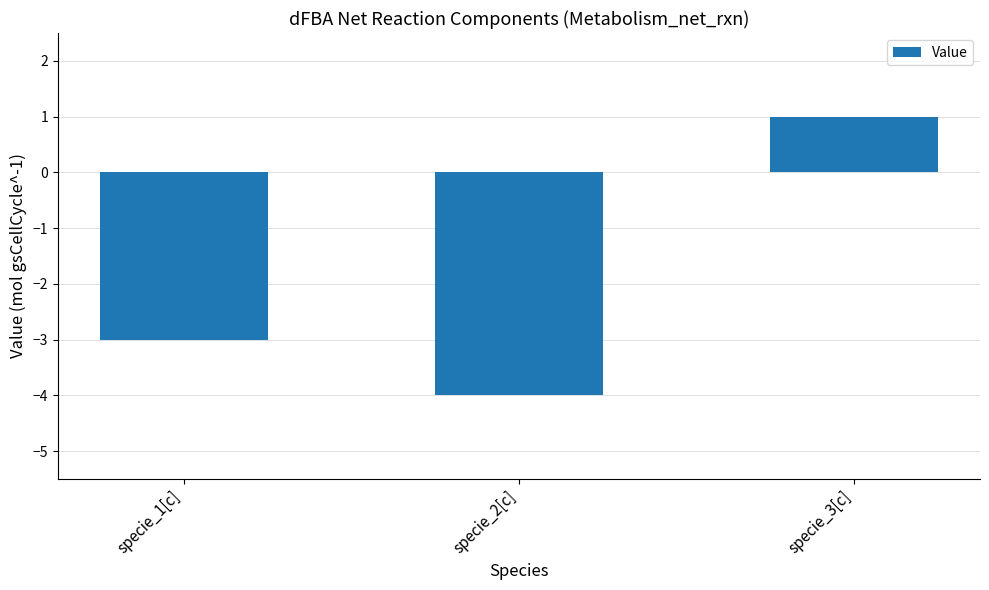

How many bars are there in total?

3